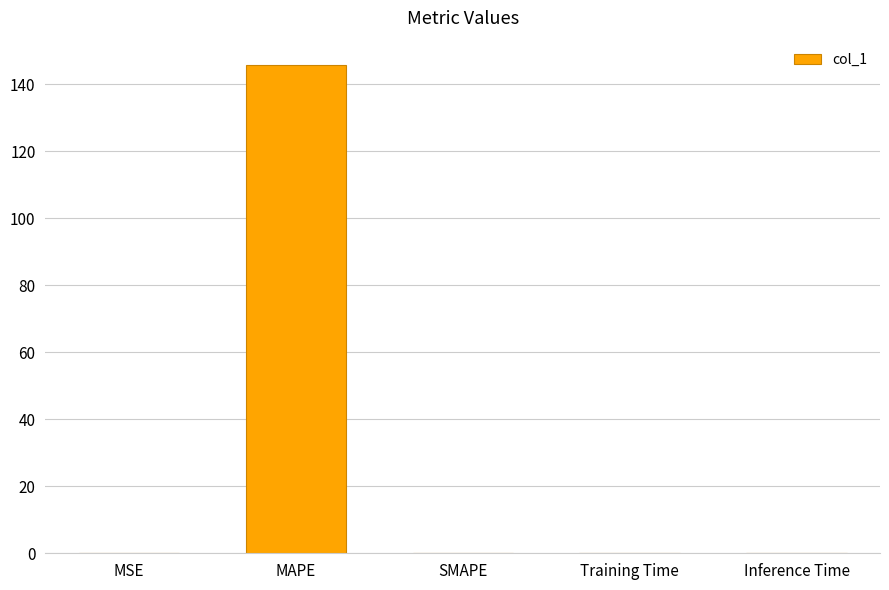

Does the chart contain stacked bars?

No